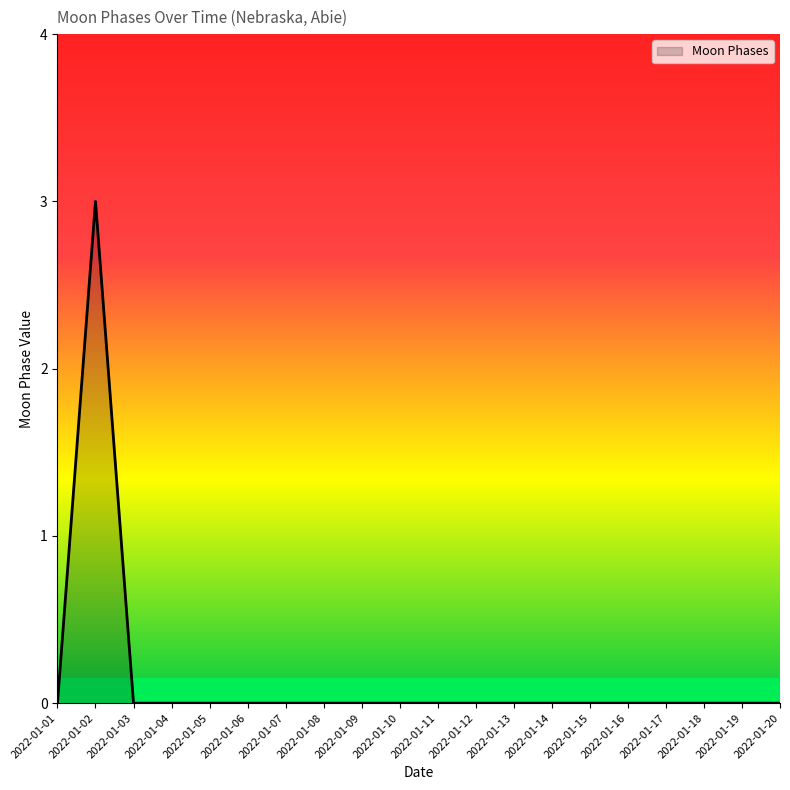

Reading right to left, transcribe all the data shown in this chart.

0	0	0	0	0	0	0	0	0	0	0	0	0	0	0	0	0	0	3	0